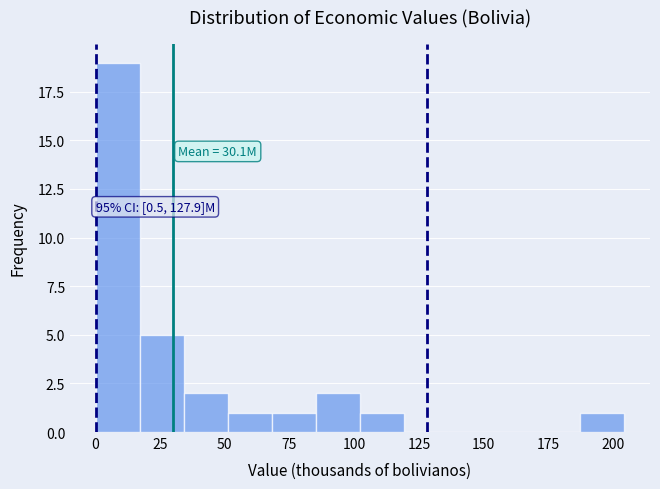

Around what value on the x-axis is the tallest bar? Give the approximate position of its centre, as read against the axis.

10